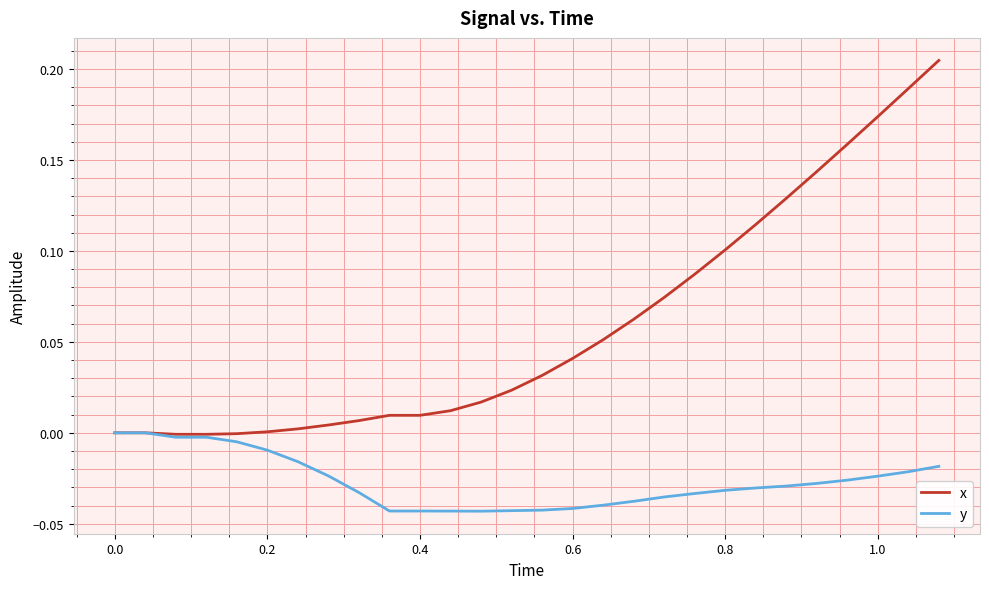

Which series has the largest total across all categories?

x